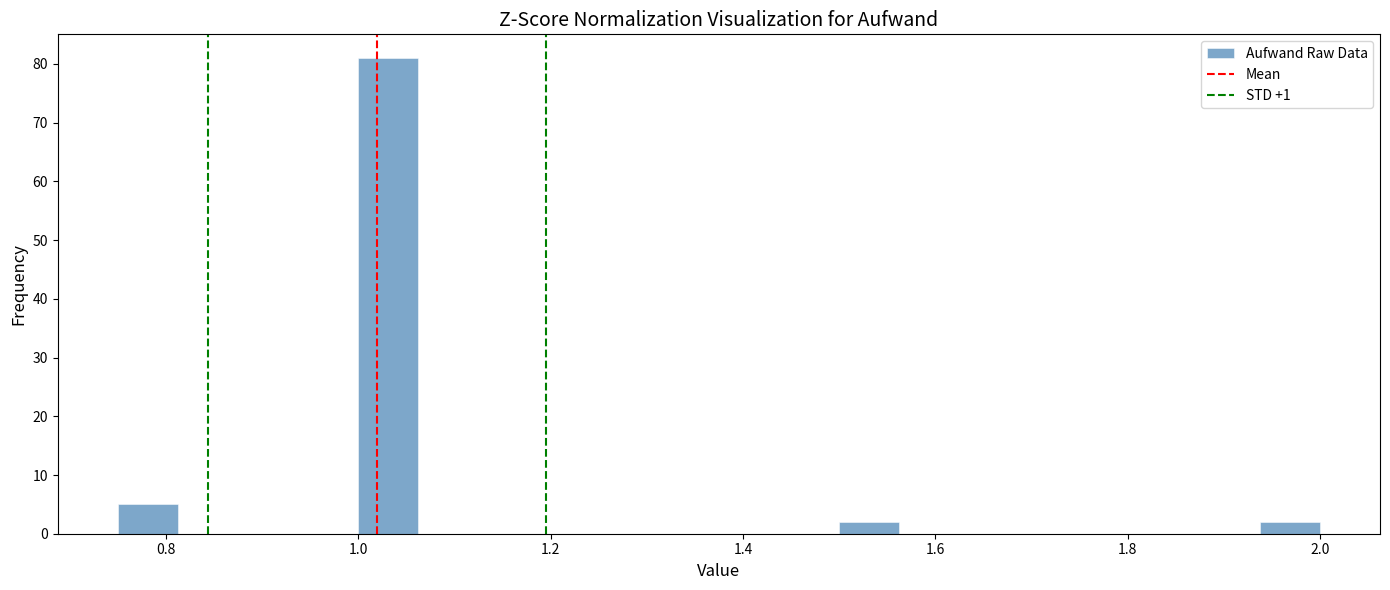

Read against the x-axis, roughly where is the centre of the tallest bar?

1.04